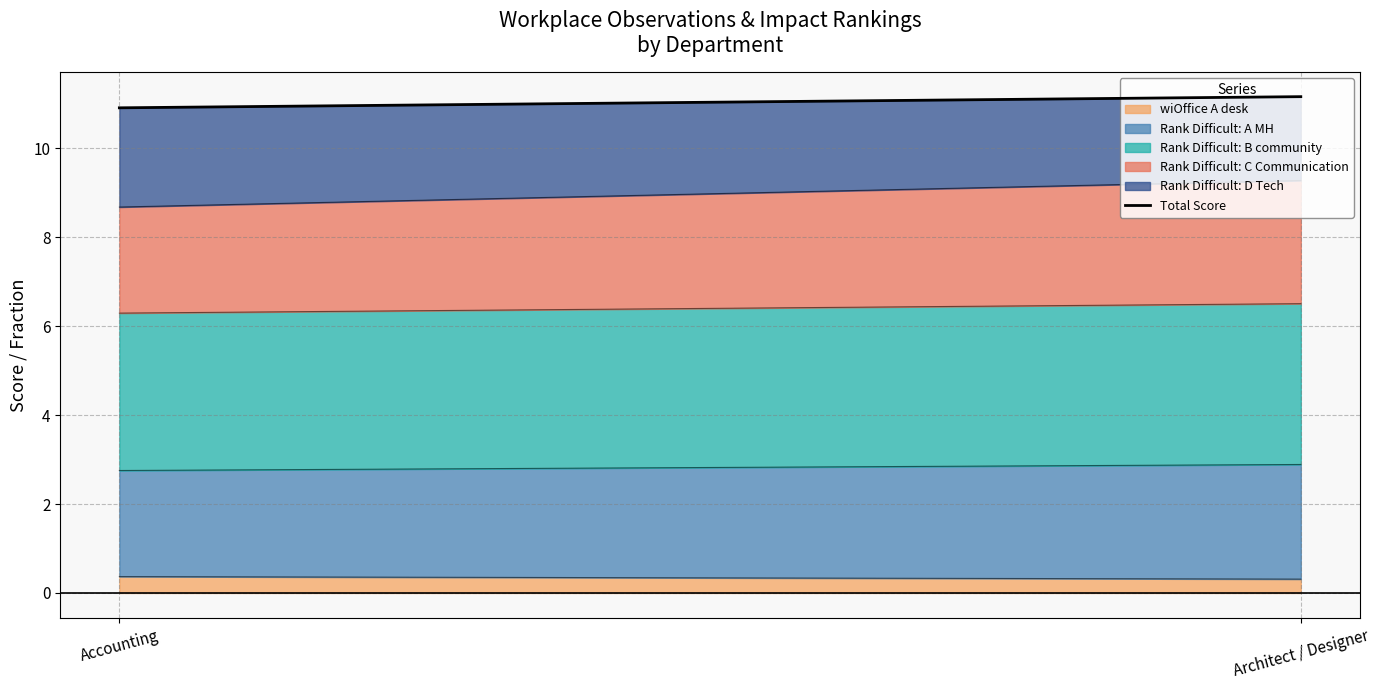

What is the greatest value displayed?

11.2